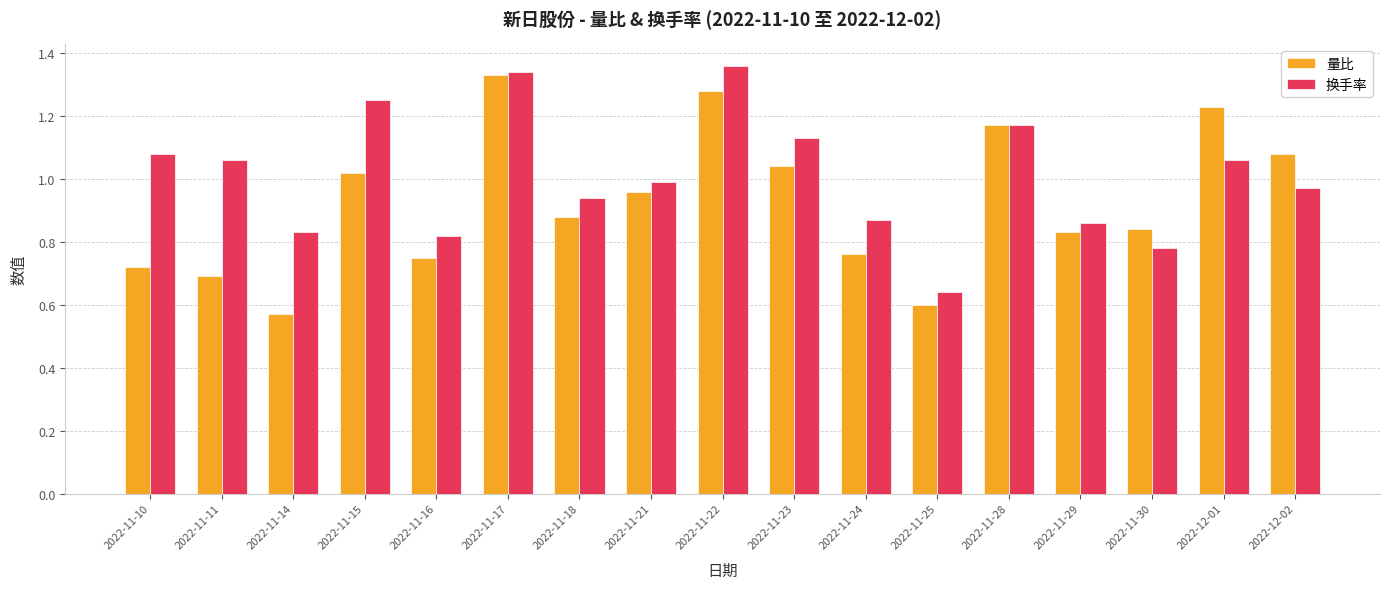

List the series in order of their peak value, highest first.

换手率, 量比